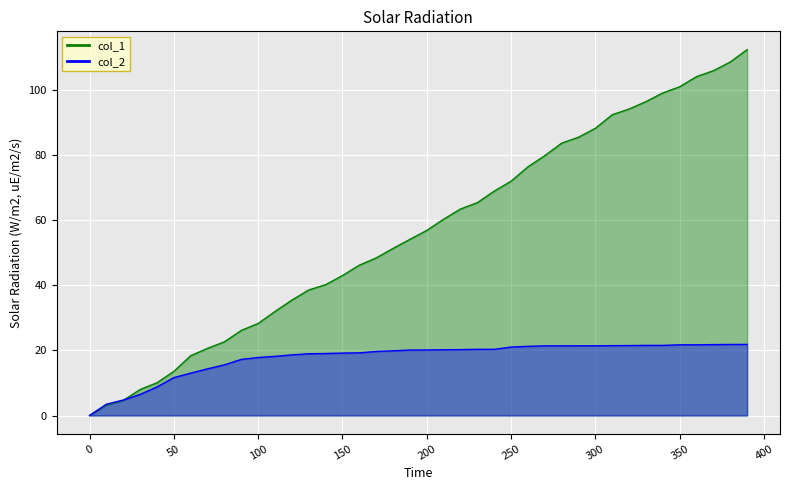

What is the greatest value displayed?

112.3